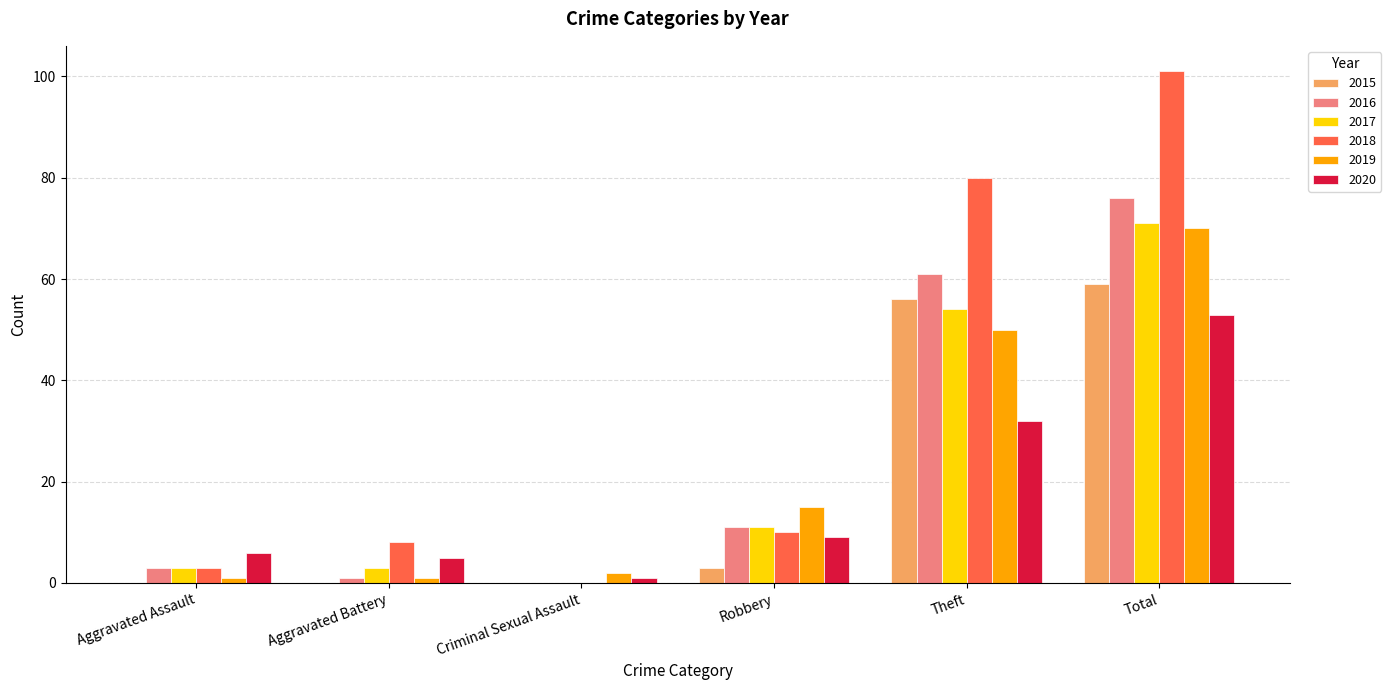

Reading right to left, list all the values displayed in this chart.

2015: Total=59	Theft=56	Robbery=3	Criminal Sexual Assault=0	Aggravated Battery=0	Aggravated Assault=0
2016: Total=76	Theft=61	Robbery=11	Criminal Sexual Assault=0	Aggravated Battery=1	Aggravated Assault=3
2017: Total=71	Theft=54	Robbery=11	Criminal Sexual Assault=0	Aggravated Battery=3	Aggravated Assault=3
2018: Total=101	Theft=80	Robbery=10	Criminal Sexual Assault=0	Aggravated Battery=8	Aggravated Assault=3
2019: Total=70	Theft=50	Robbery=15	Criminal Sexual Assault=2	Aggravated Battery=1	Aggravated Assault=1
2020: Total=53	Theft=32	Robbery=9	Criminal Sexual Assault=1	Aggravated Battery=5	Aggravated Assault=6